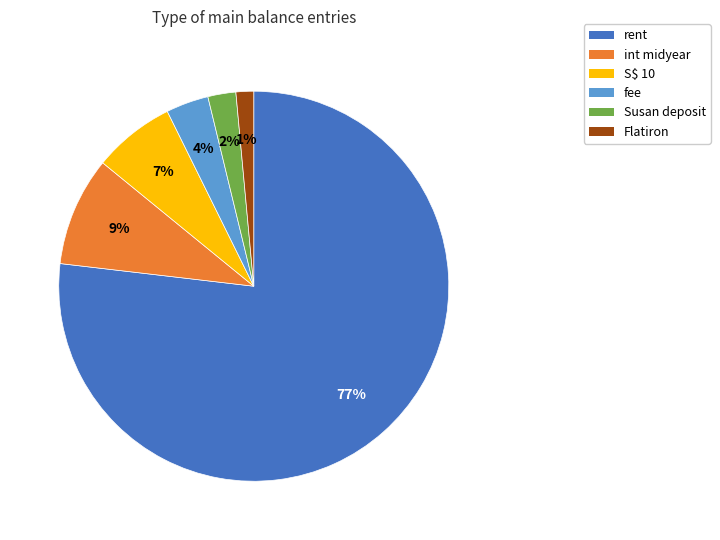

Is there a majority slice in this chart?

Yes